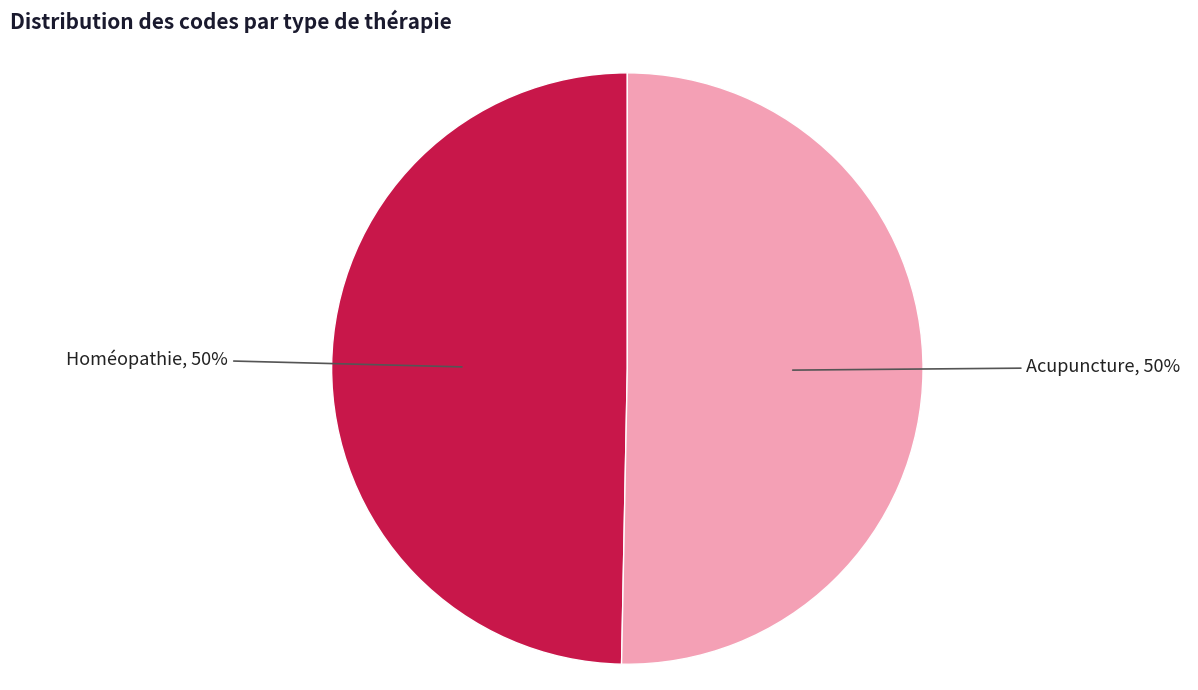

To the nearest percent, what is the average slice percentage?

50%